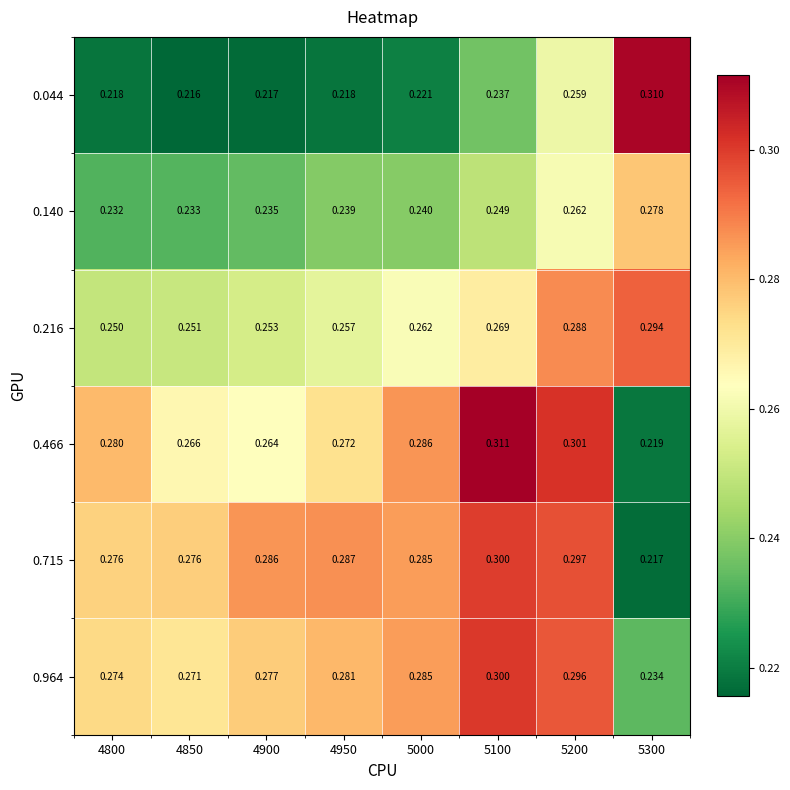

Is the value of 0.715 at 4850 greater than the value of 0.466 at 4950?

Yes